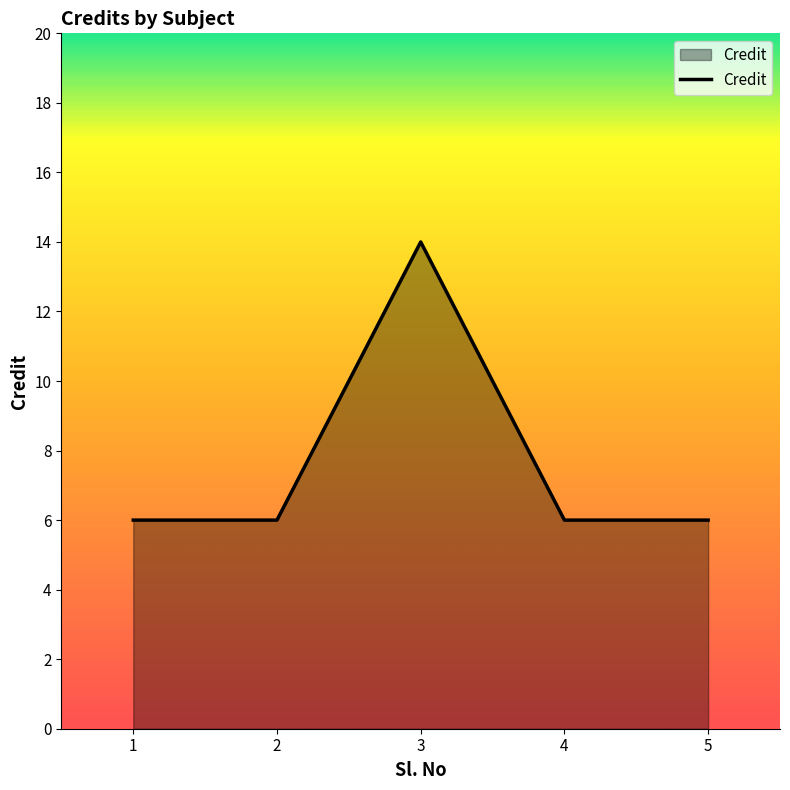

Reading left to right, list all the values displayed in this chart.

6	6	14	6	6